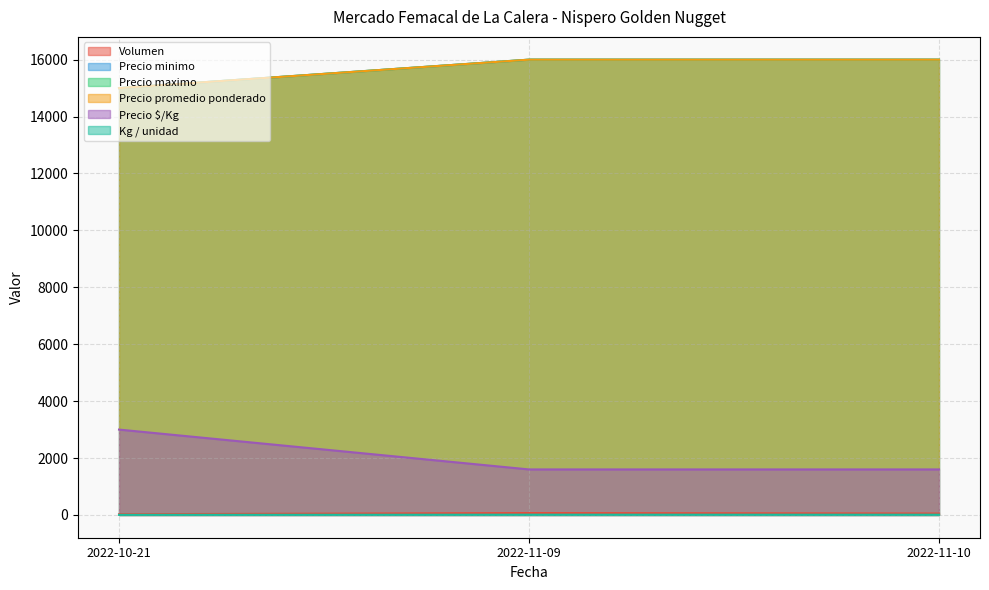

What is the sum of the Precio minimo values at 2022-10-21 and 2022-11-09?

4600